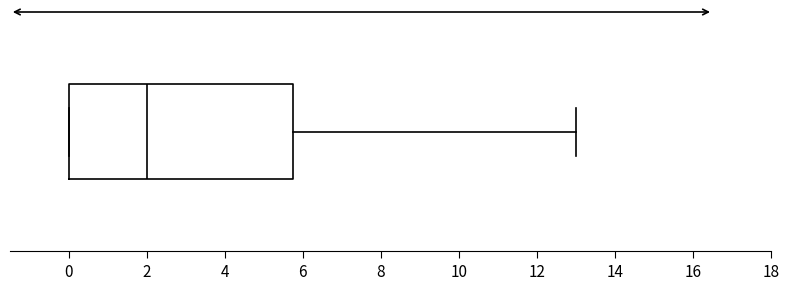

Transcribe this box plot: give where the median line is, the range the box spans, and where the two whiskers end, as read against the x-axis. The values are not printed on the chart, so give them approximately, as read against the axis.

median 2.0, box 0.0 to 5.8, whiskers 0.0 to 13.0